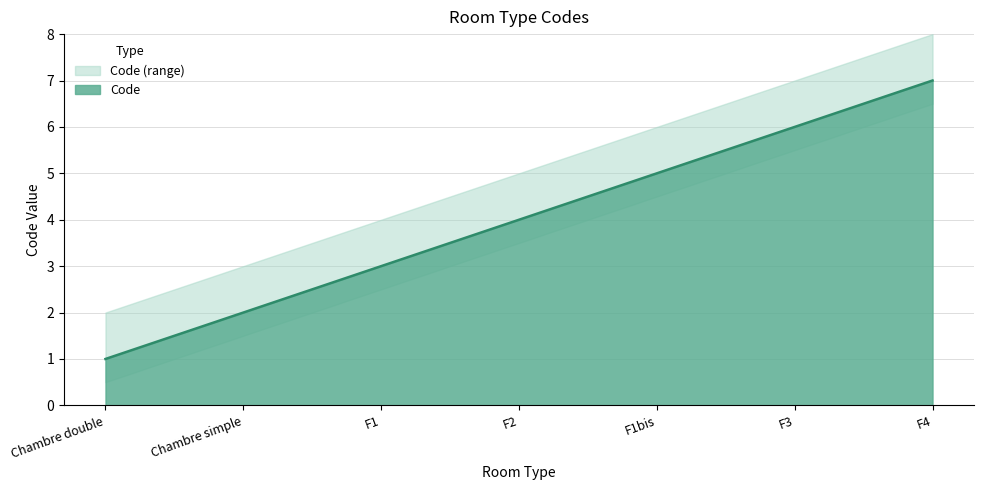

The value of Code at F4 is 11. True or false?

False